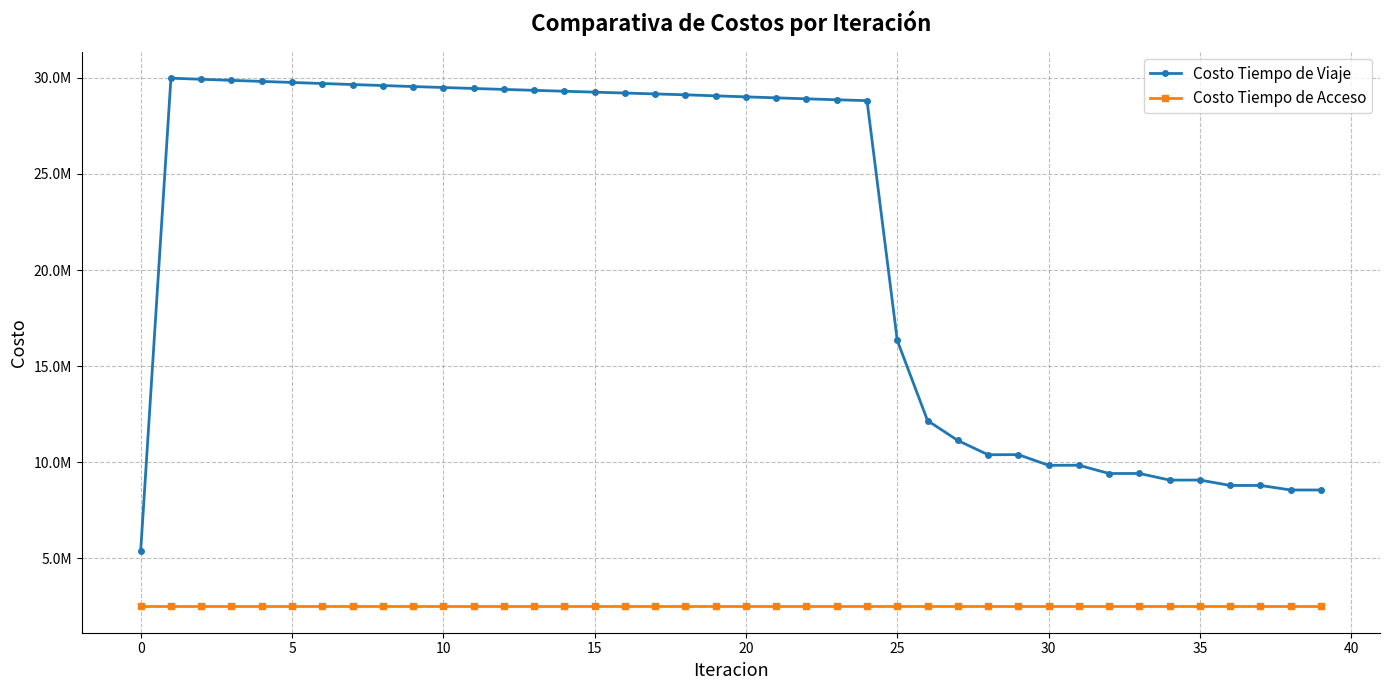

In Costo Tiempo de Viaje, how many points are lower than both neighbors (excluding endpoints)?

4